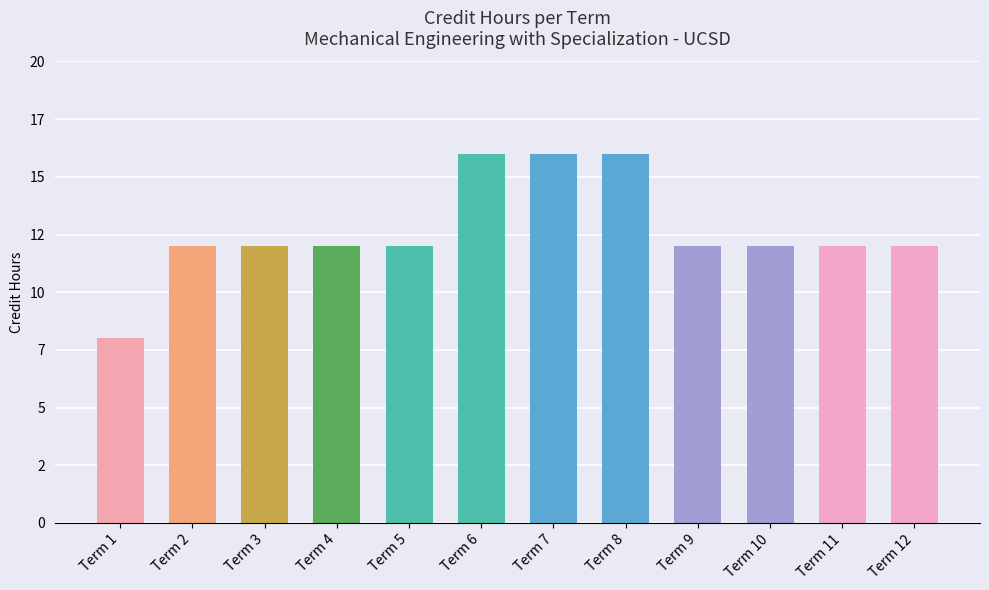

Between Term 10 and Term 7, which is larger?

Term 7